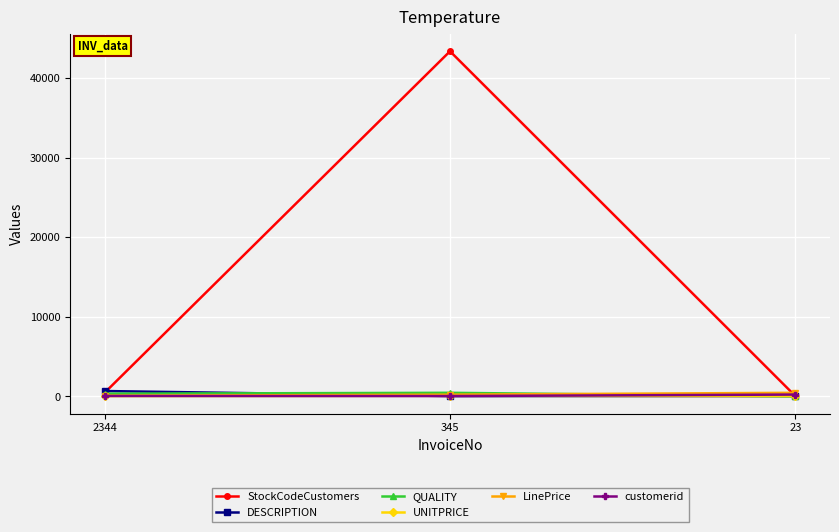

What is the lowest value of the LinePrice series?

77